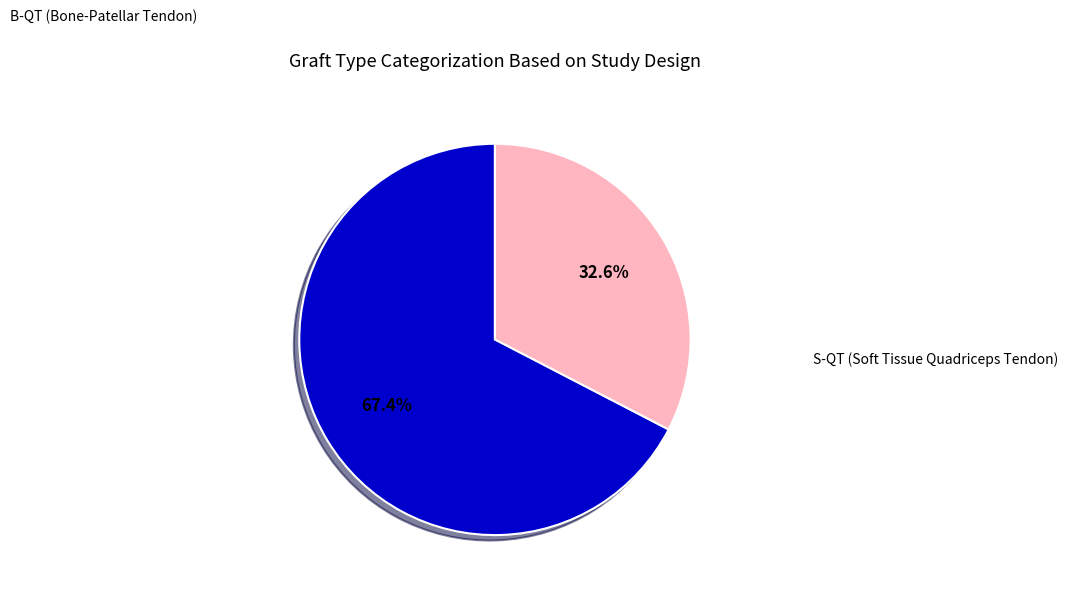

How many segments does this pie chart have?

2